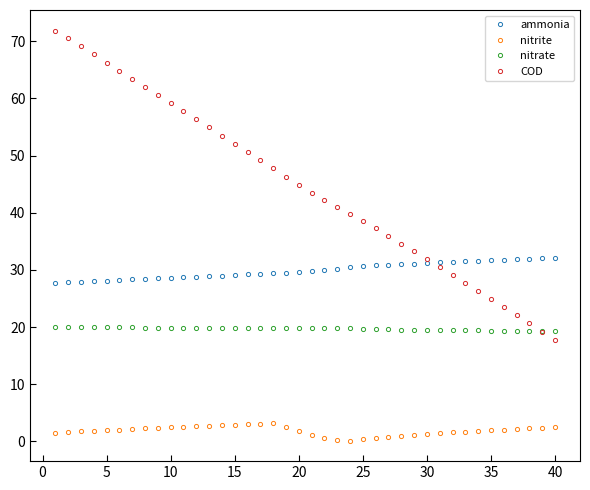

True or false: ammonia and nitrite cross at least once.

False